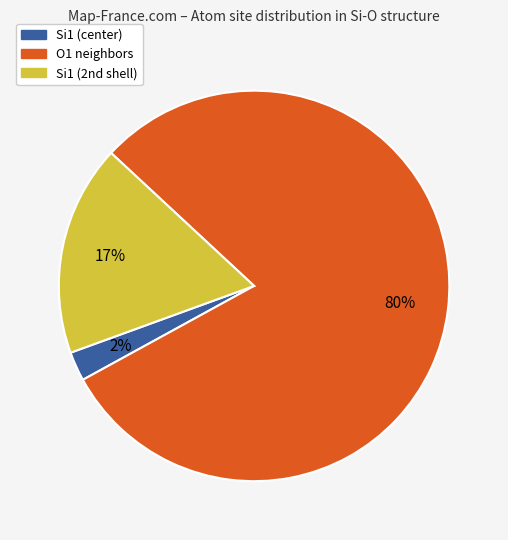

Is there a majority slice in this chart?

Yes